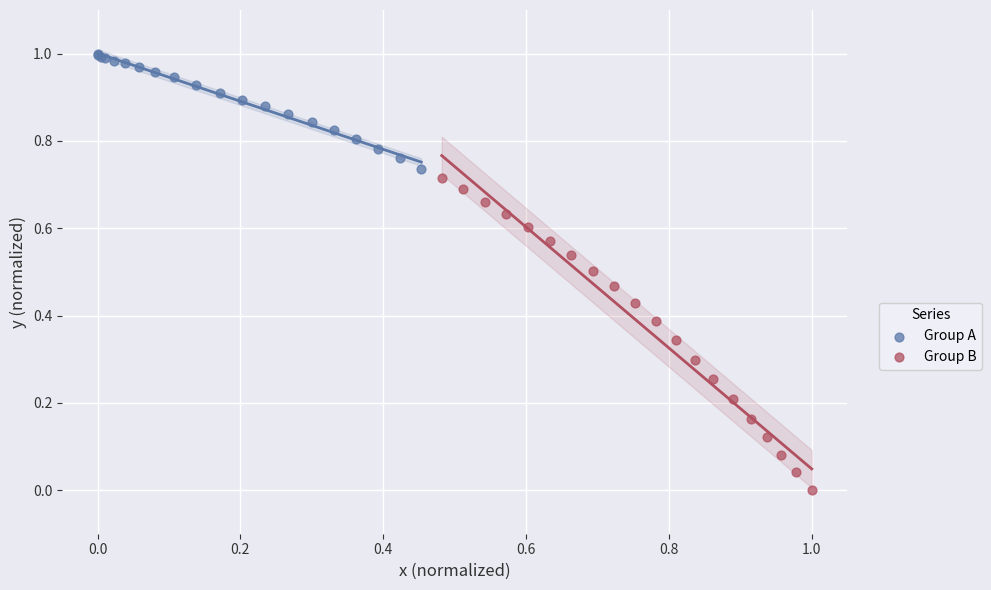

Which series contains the highest Y value?

Group A